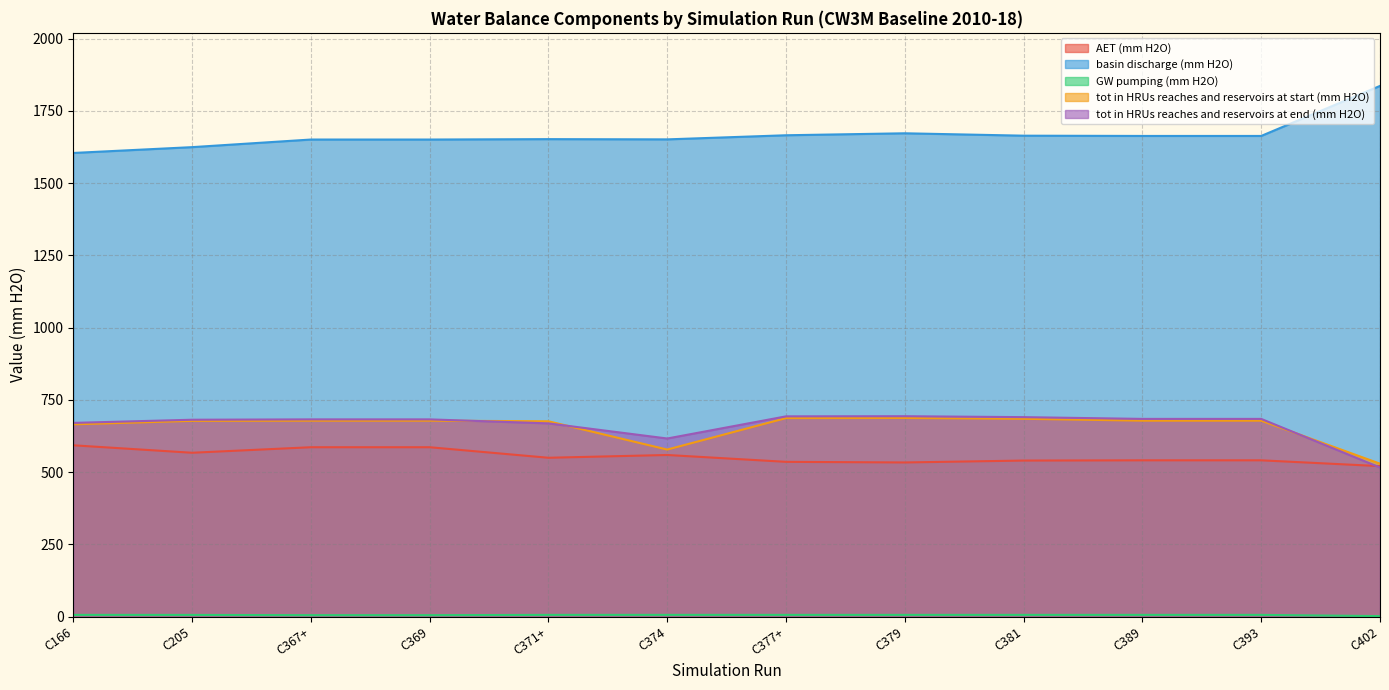

Rank the series at C381 from lowest to highest value.

GW pumping (mm H2O), AET (mm H2O), tot in HRUs reaches and reservoirs at start (mm H2O), tot in HRUs reaches and reservoirs at end (mm H2O), basin discharge (mm H2O)